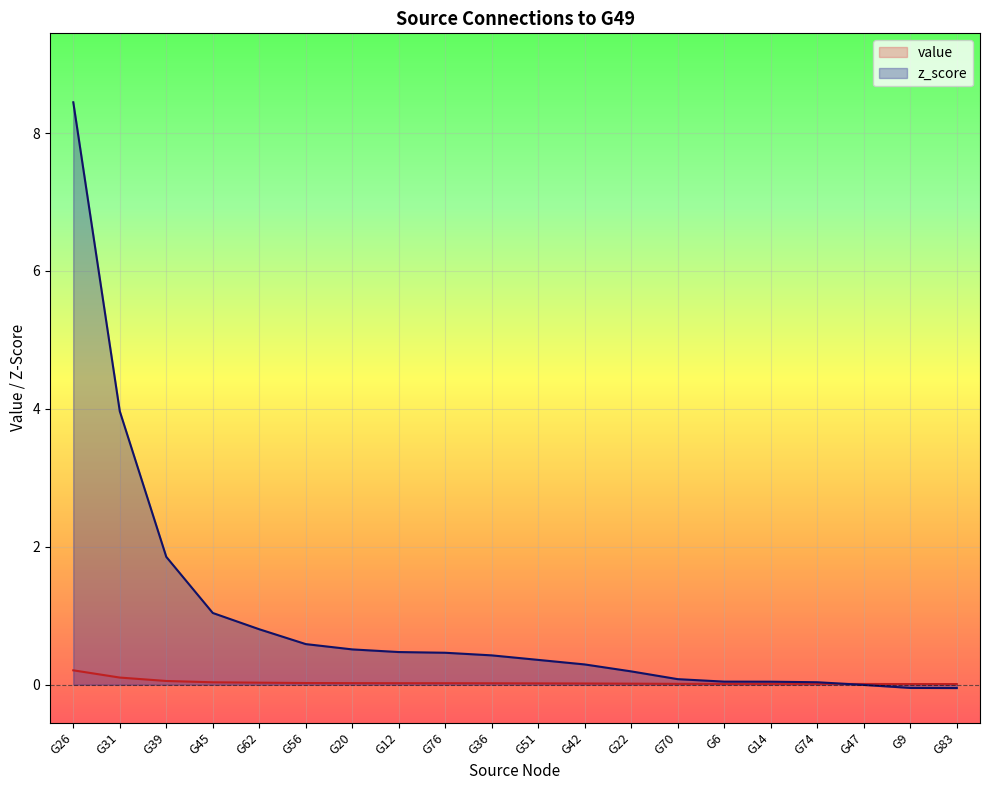

Rank the series by their average value, from highest to lowest.

z_score, value